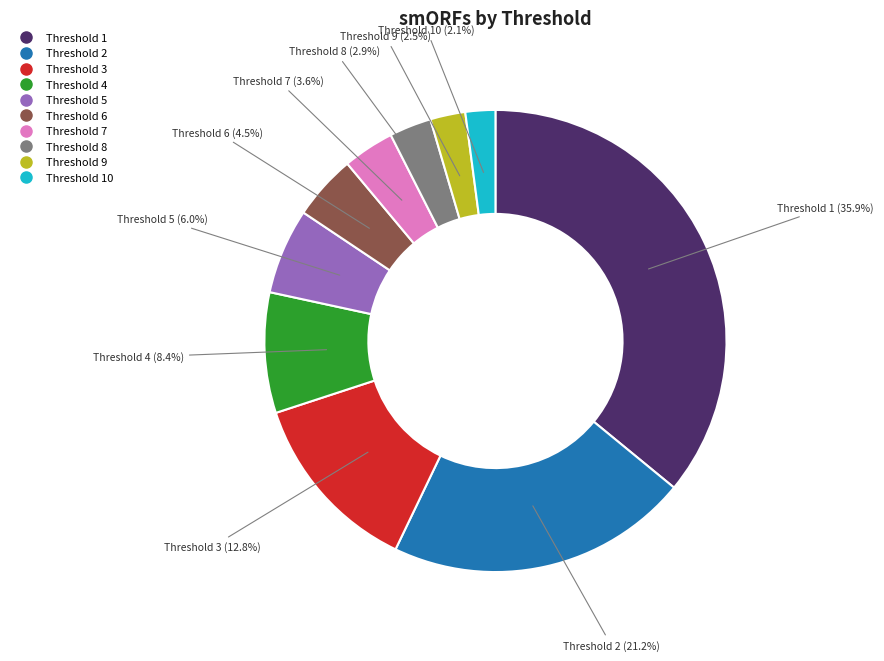

Is there a majority slice in this chart?

No